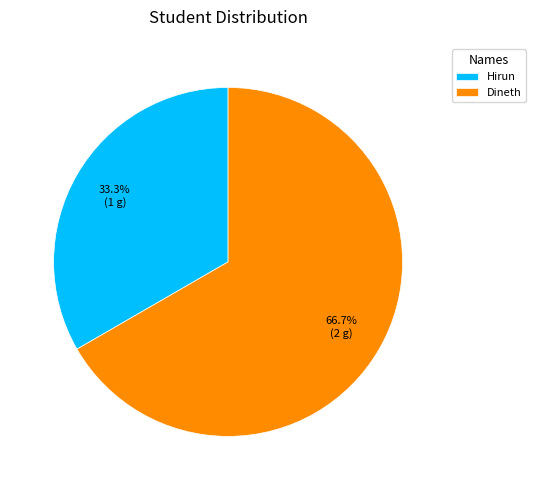

Does Dineth account for over 50% of the chart?

Yes